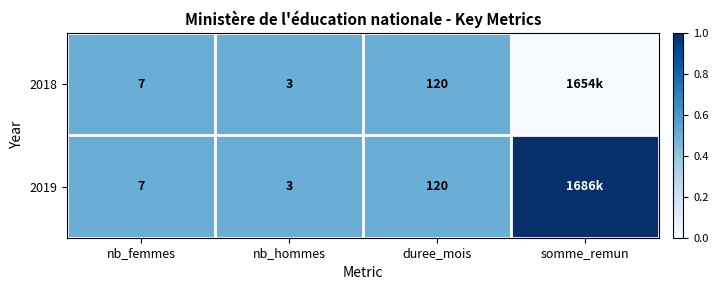

Is it true that 2019 equals 7 at nb_femmes?

True